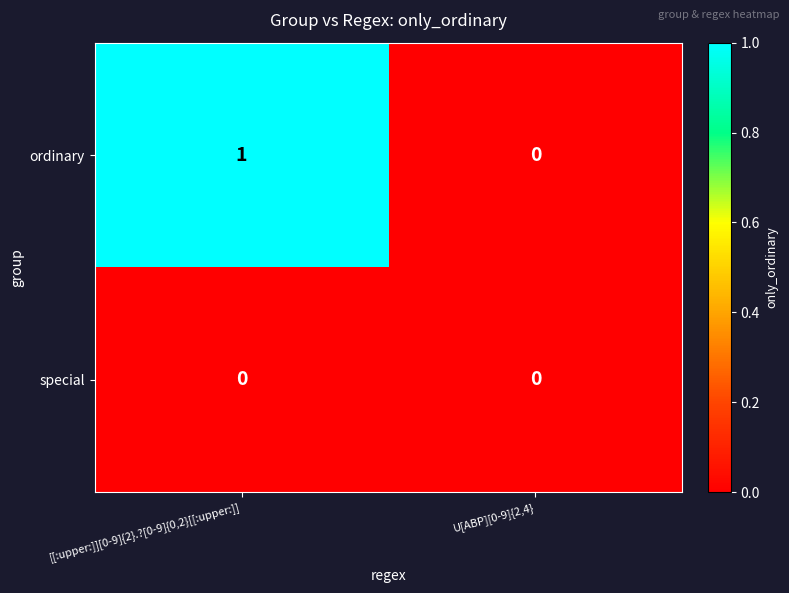

Which category has the highest value in the ordinary series?

[[:upper:]][0-9]{2}.?[0-9]{0,2}[[:upper:]]